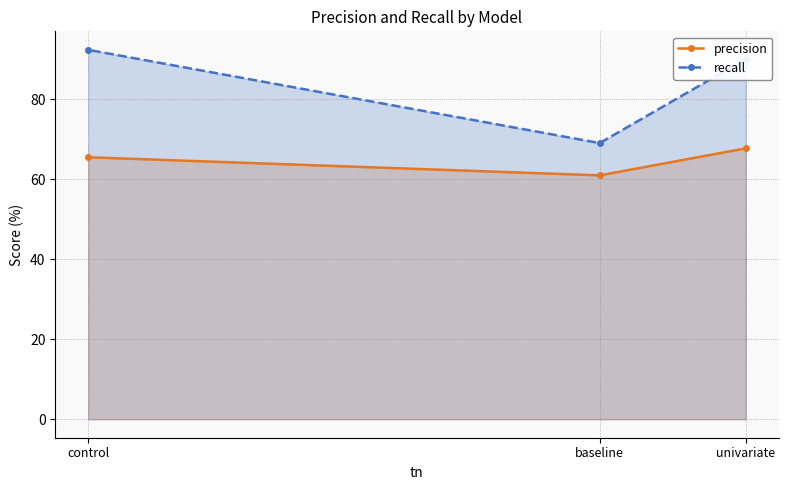

What is the difference between the second highest and minimum values in the precision series?

4.5